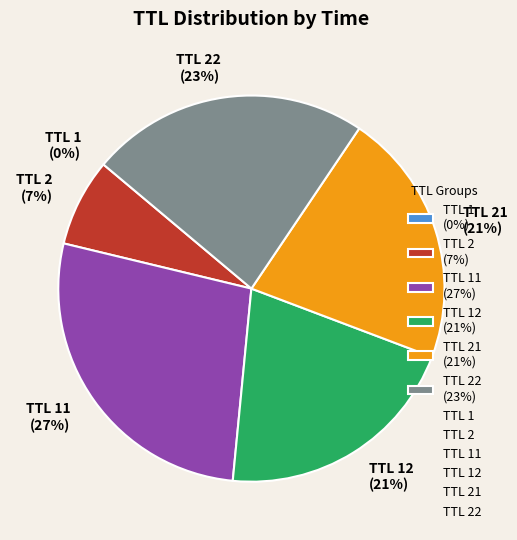

Is it true that TTL 11 (27%) is 27% of the pie?

True